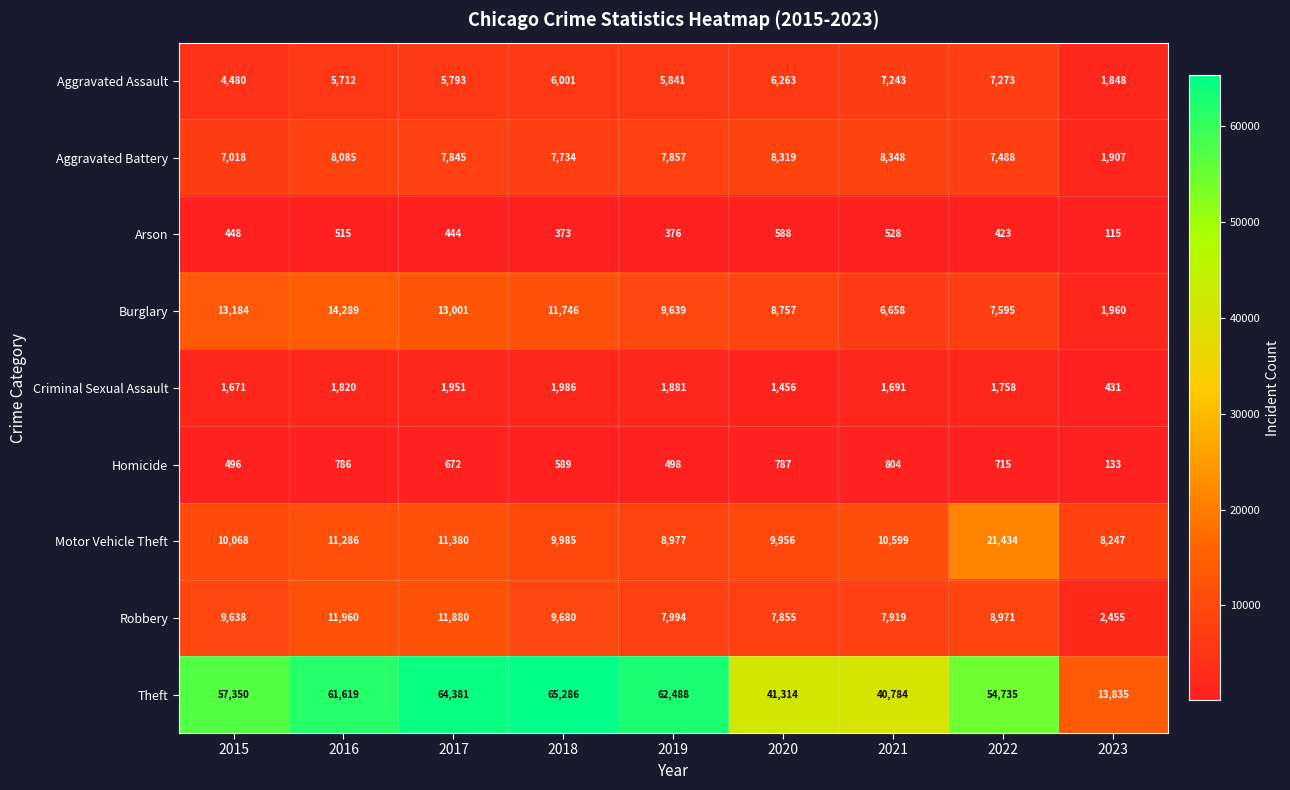

Count the number of categories in the chart.

9